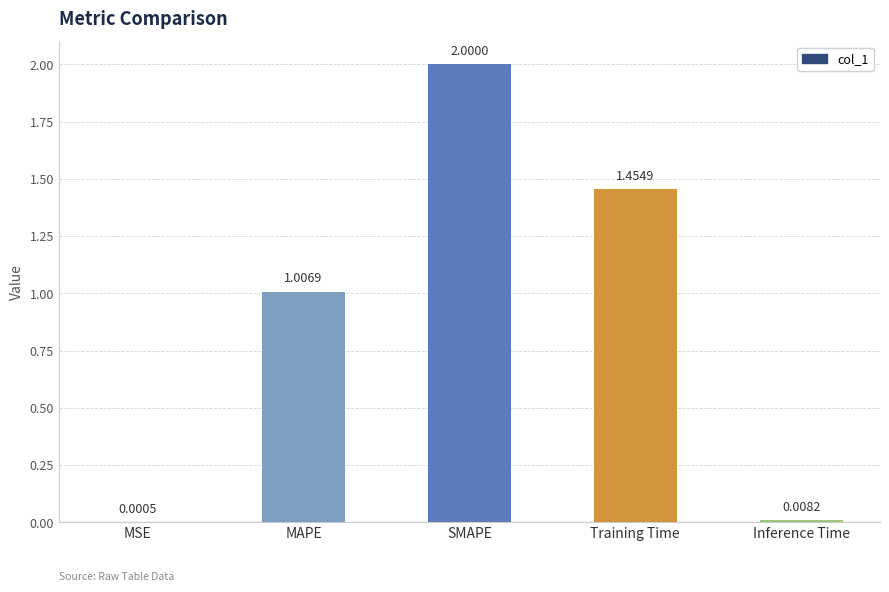

Where does the data first go above 1?

MAPE